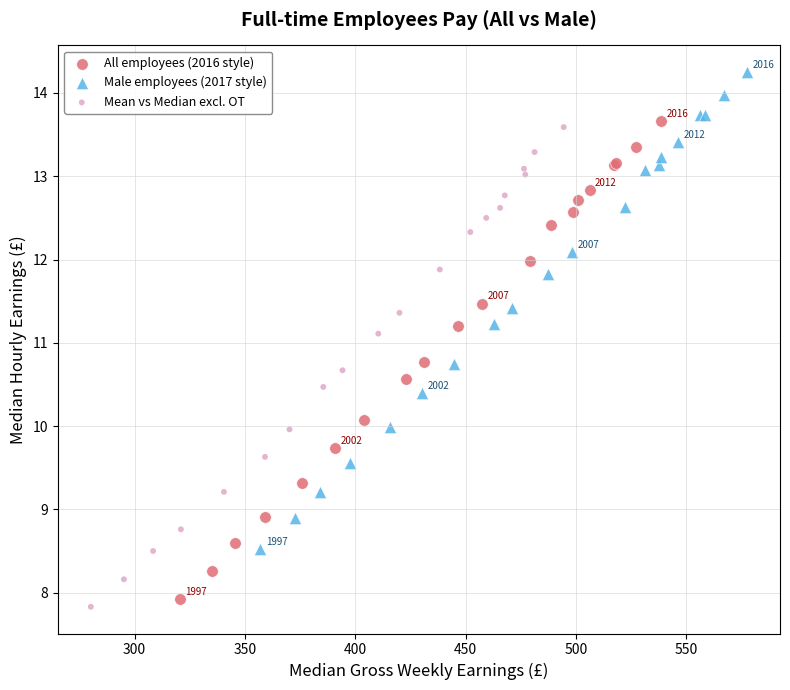

Which series has the largest Y range (max minus min)?

Mean vs Median excl. OT